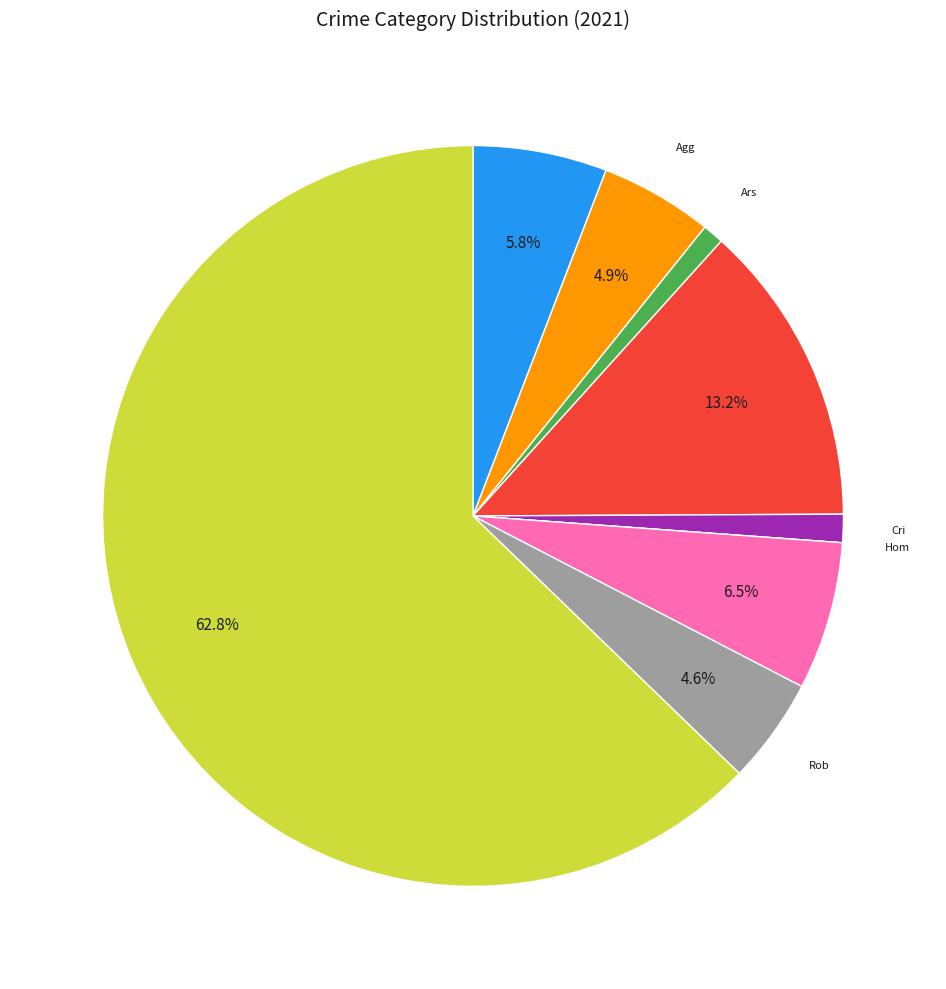

Does any single category account for the majority?

Yes